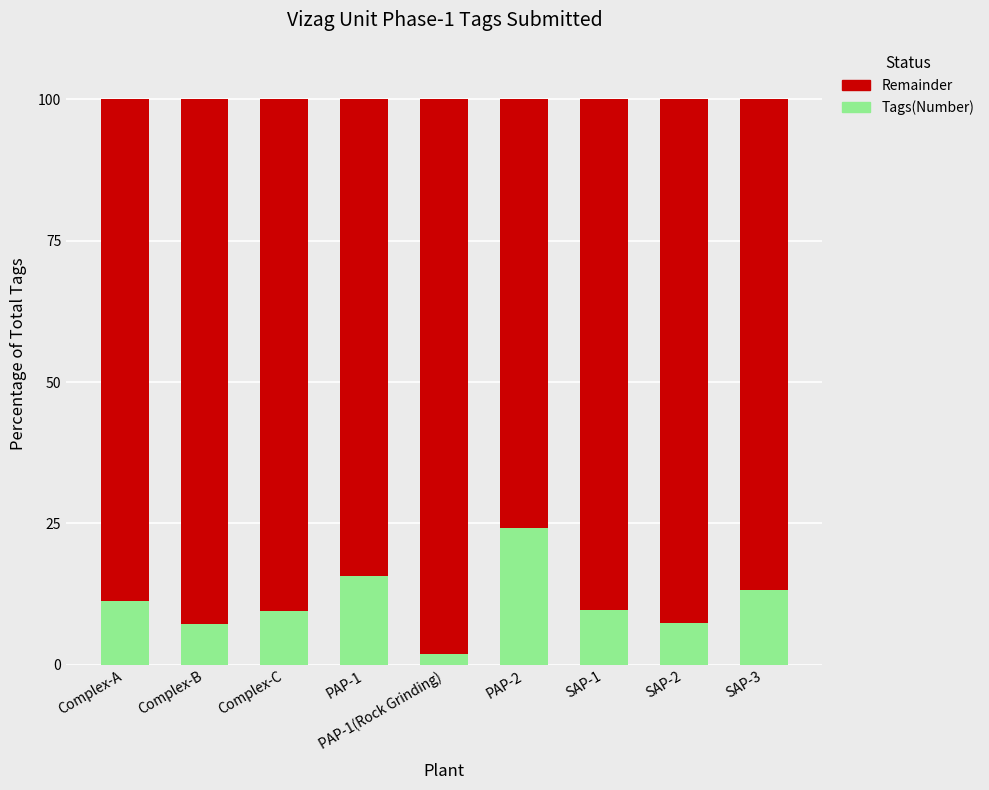

What are all the series names shown in the legend?

Remainder, Tags(Number)